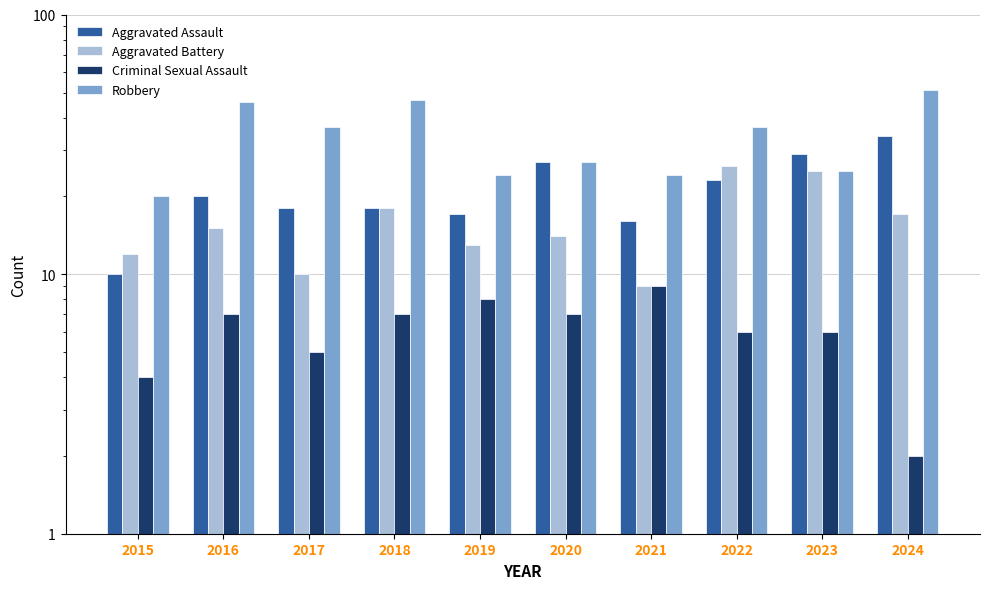

What are all the series names shown in the legend?

Aggravated Assault, Aggravated Battery, Criminal Sexual Assault, Robbery